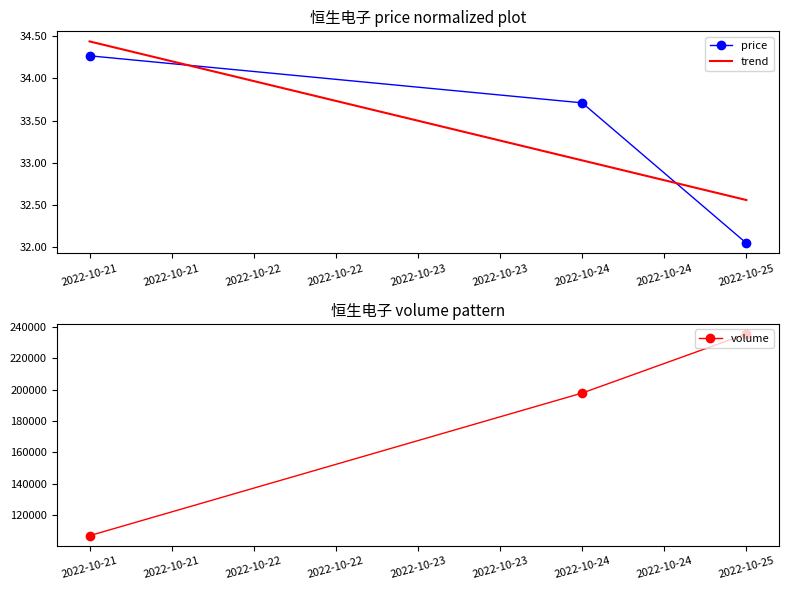

What is the value of the volume point at the 2nd from the left?

197874